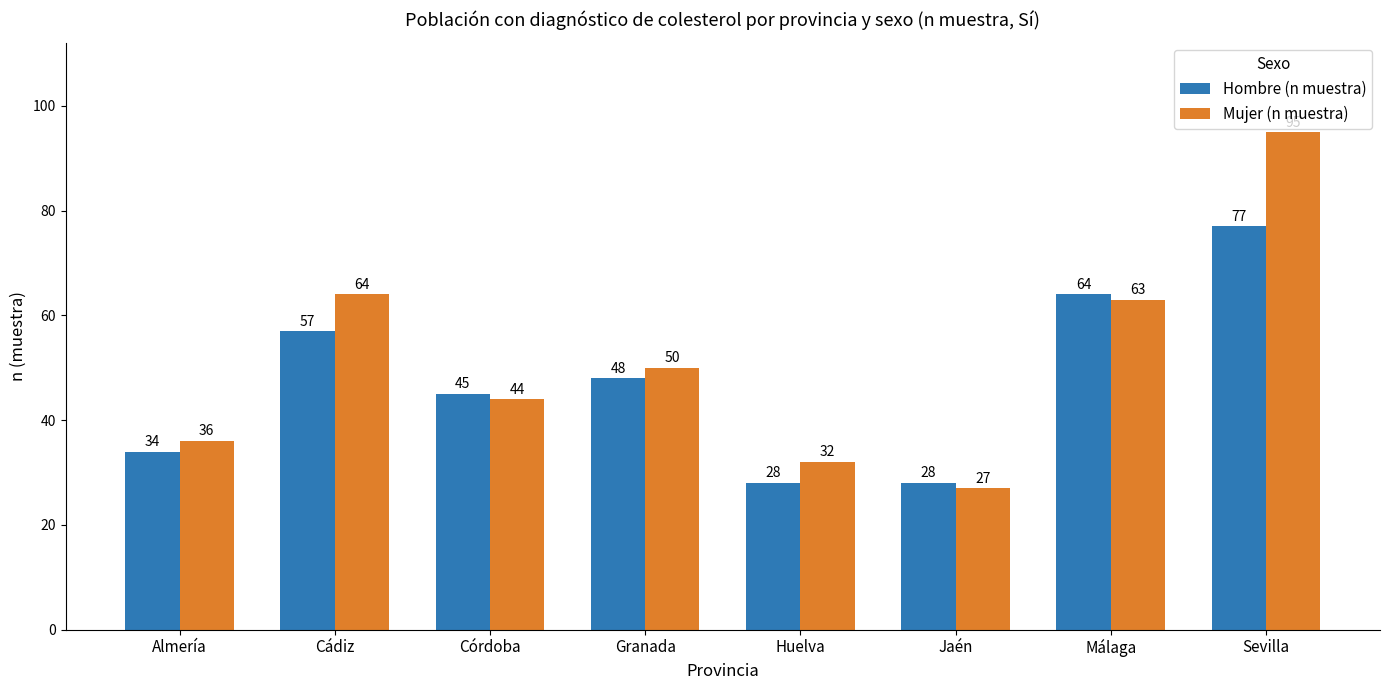

List the series in order of their peak value, highest first.

Mujer (n muestra), Hombre (n muestra)